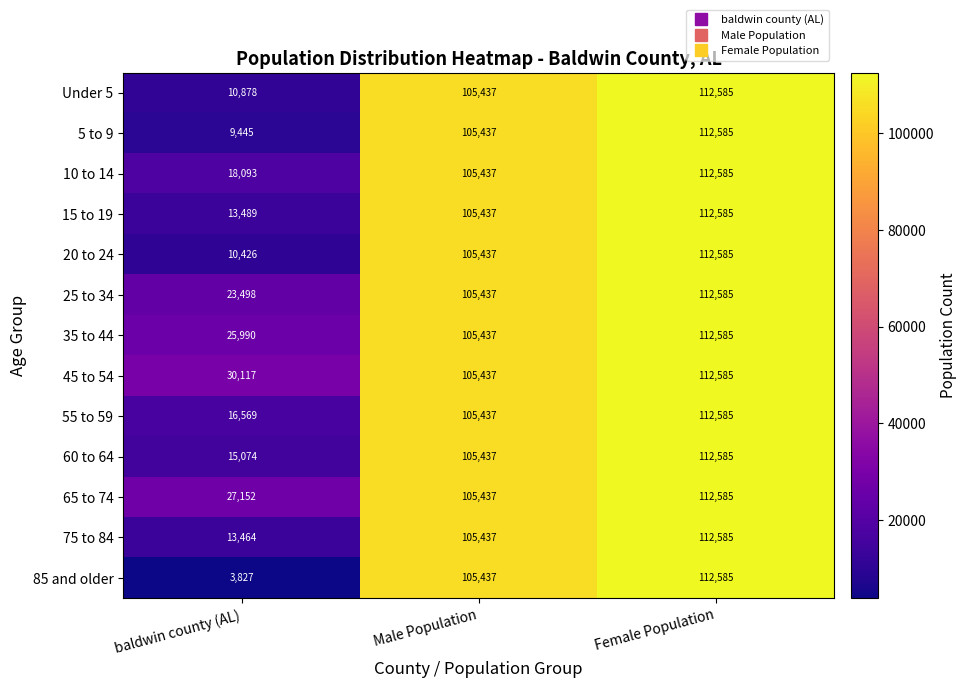

What is the sum of all 45 to 54 values?

248139